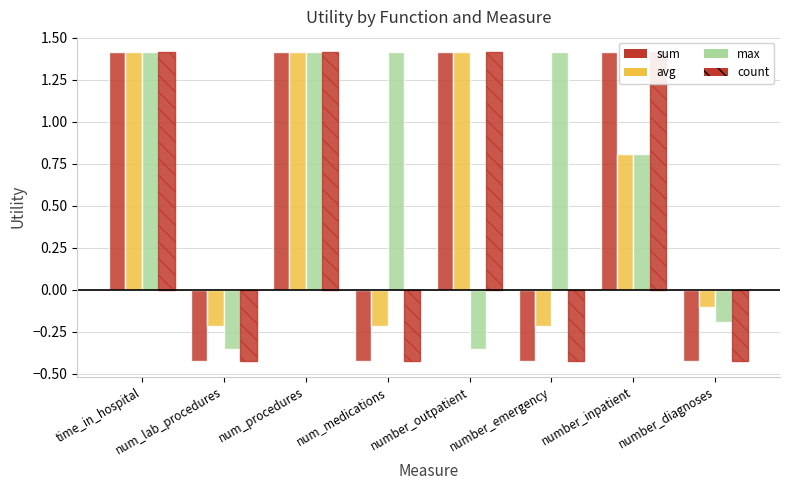

What is the sum of all count values?

4.0